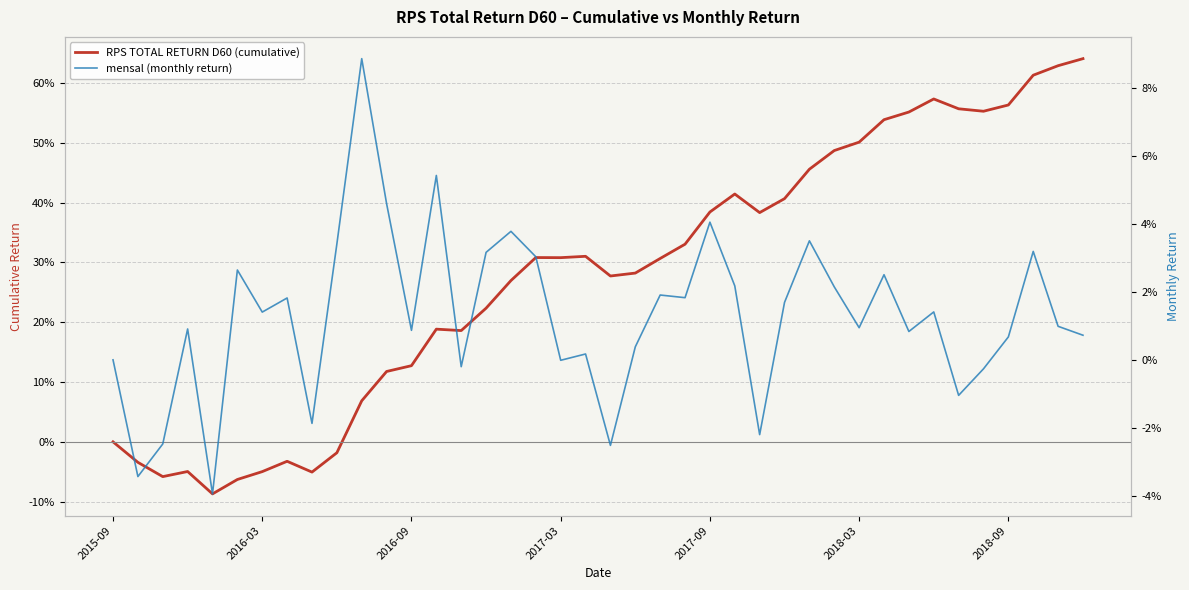

Rank the series by their maximum value, from highest to lowest.

RPS TOTAL RETURN D60 (cumulative), mensal (monthly return)